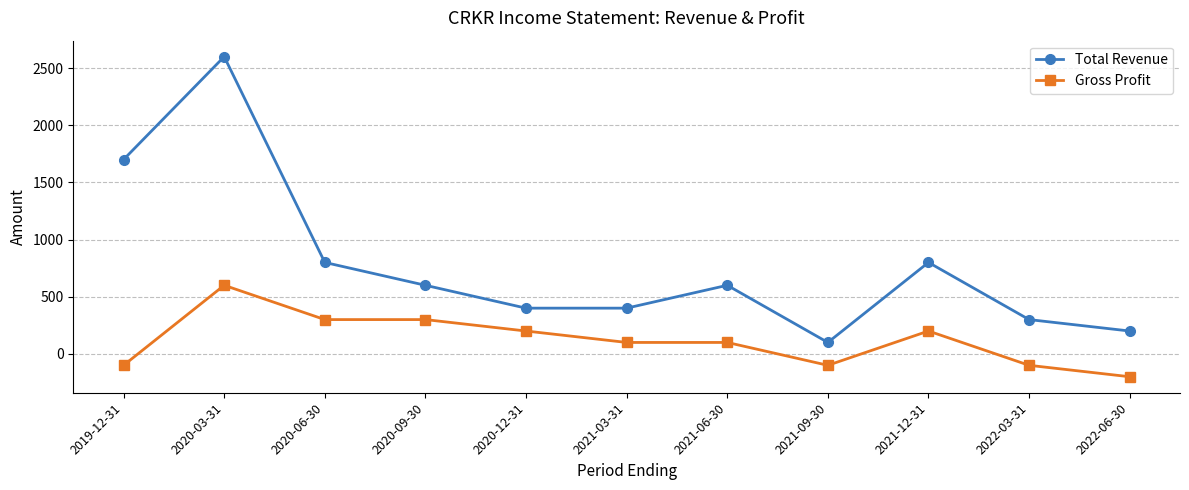

The Total Revenue series shows 900 at 2021-06-30. True or false?

False